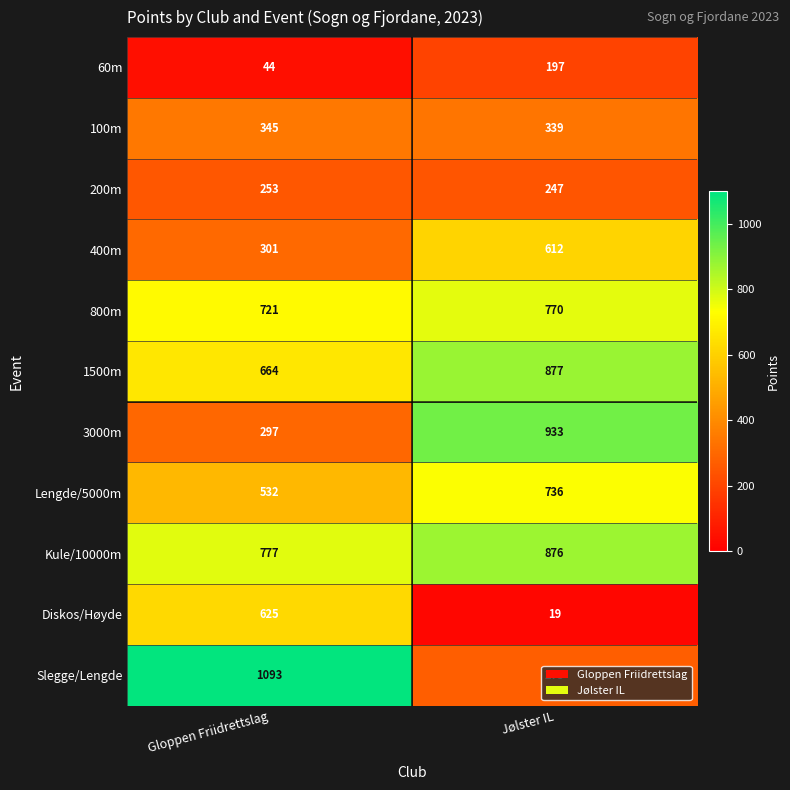

What is the approximate value of 400m at Gloppen Friidrettslag?

301